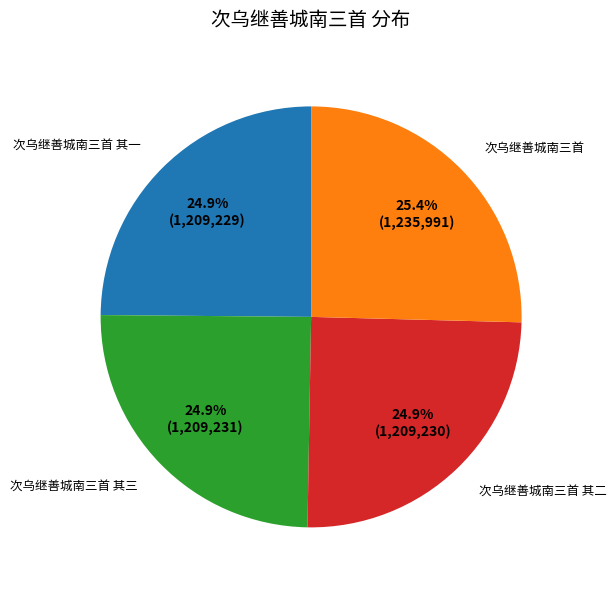

To the nearest percent, what is the average slice percentage?

25%